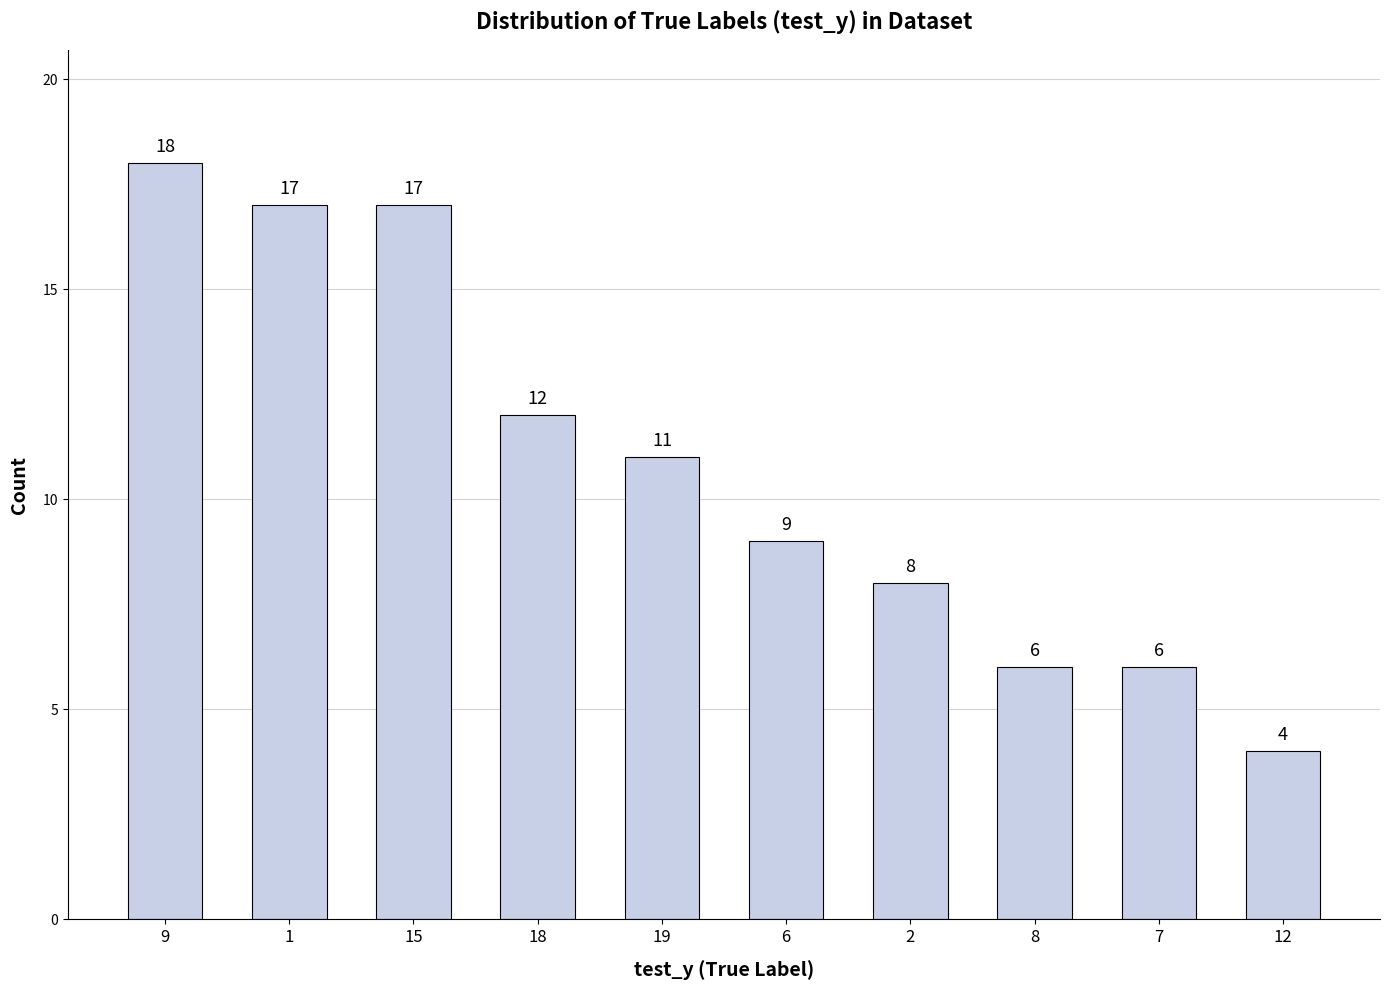

How many series are shown in this chart?

1